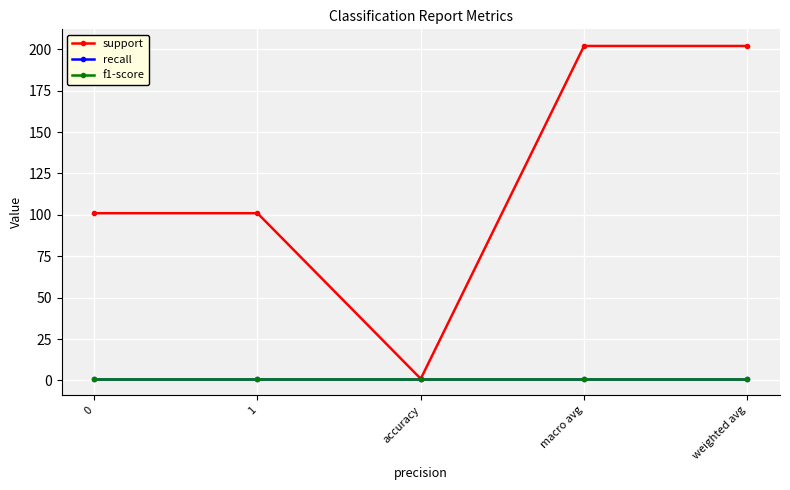

What is the maximum value for support?

202